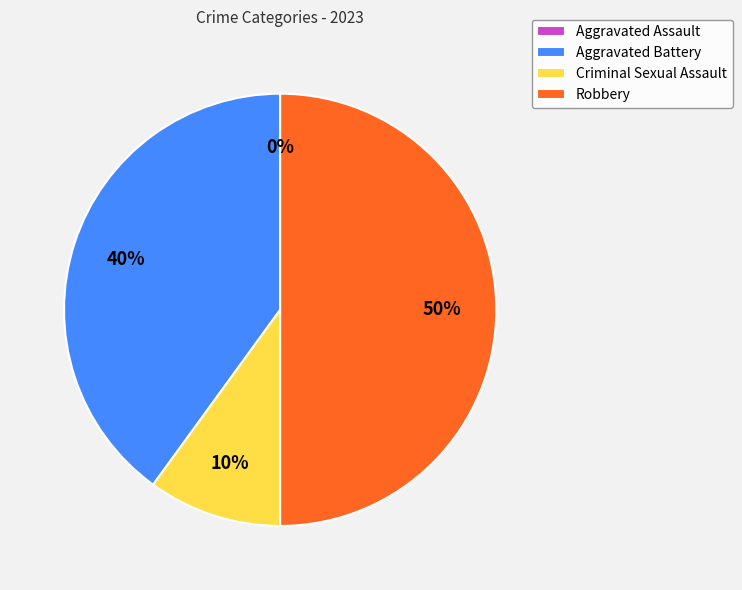

Is there any slice that represents more than half of the pie?

No